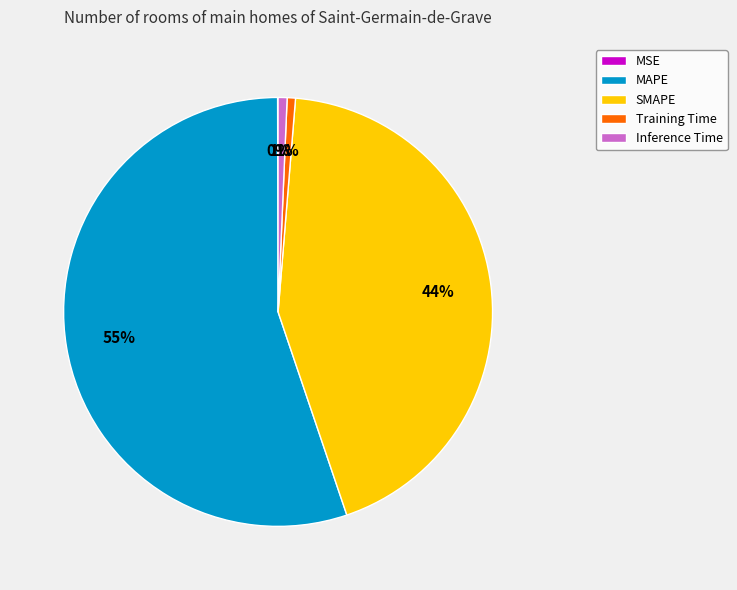

To the nearest percent, what is the average slice percentage?

20%